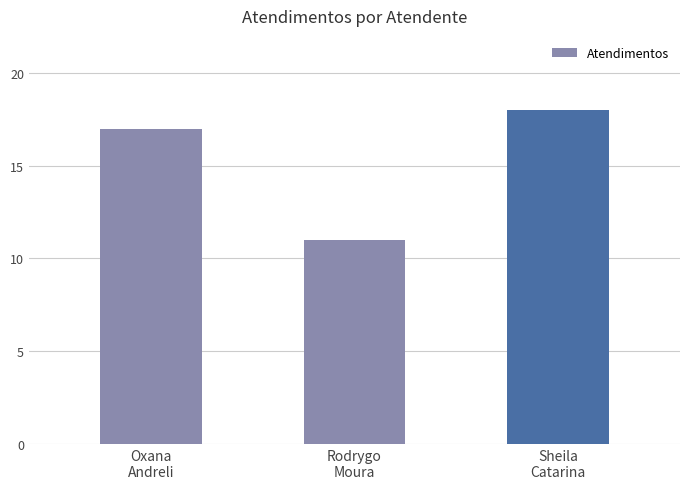

What is the minimum value shown in the chart?

11